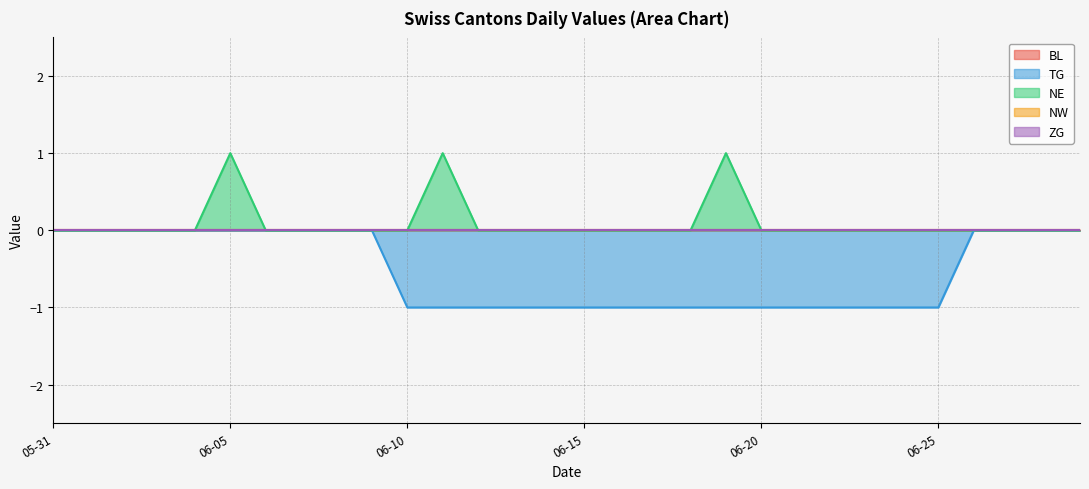

The ZG series shows 0 at 2020-06-16. True or false?

True